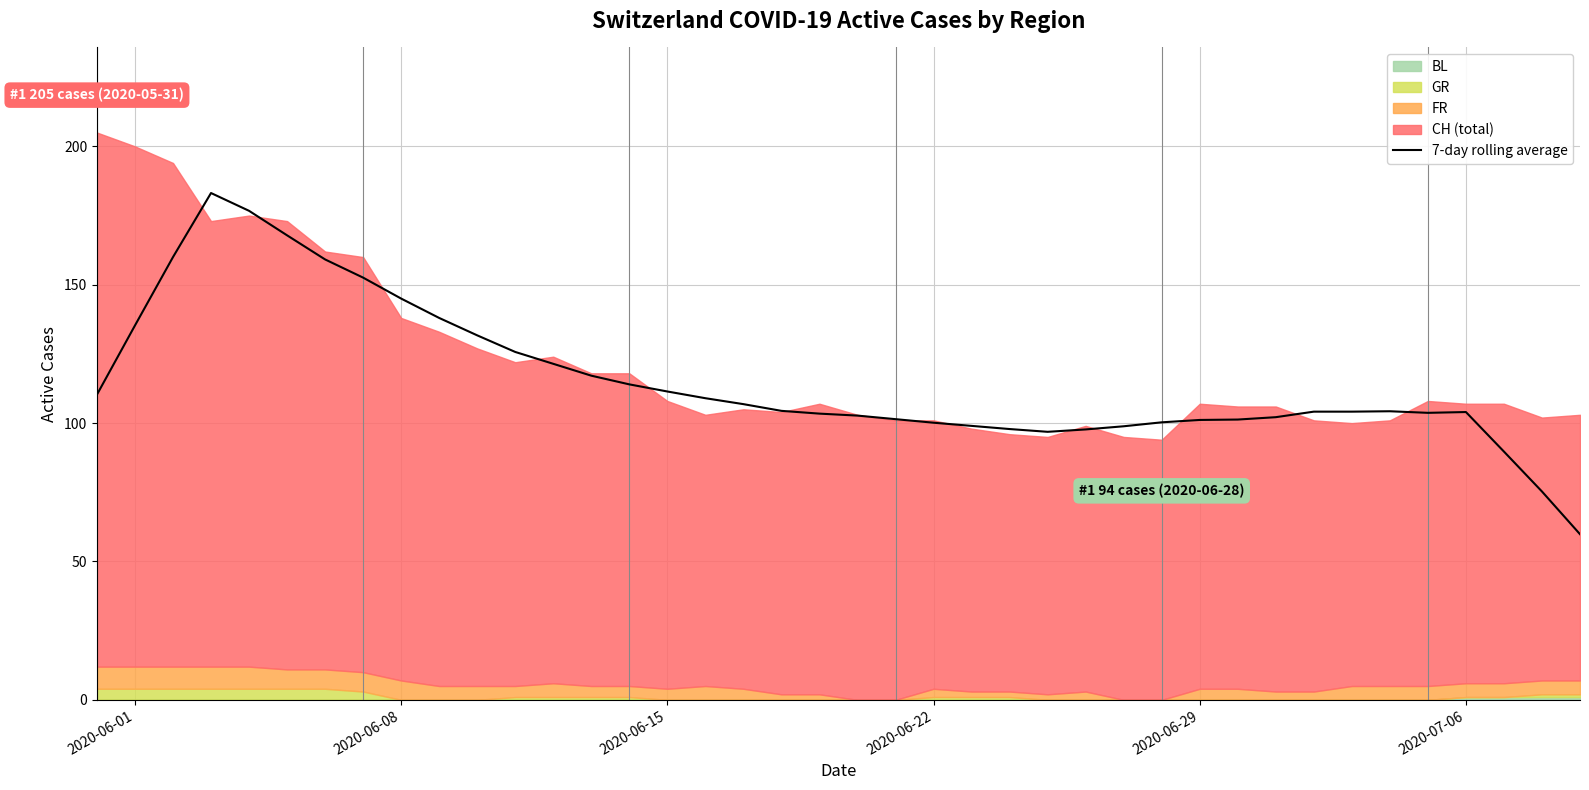

The 7-day rolling average series shows 25.4 at 2020-07-06. True or false?

False